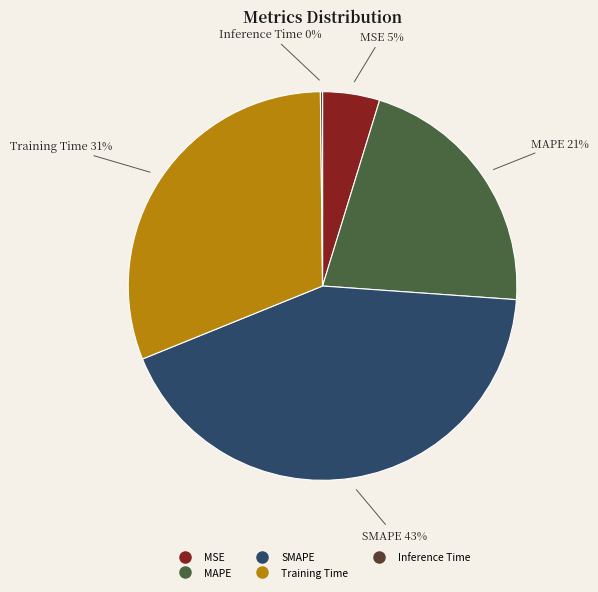

To the nearest percent, what is the average slice percentage?

20%